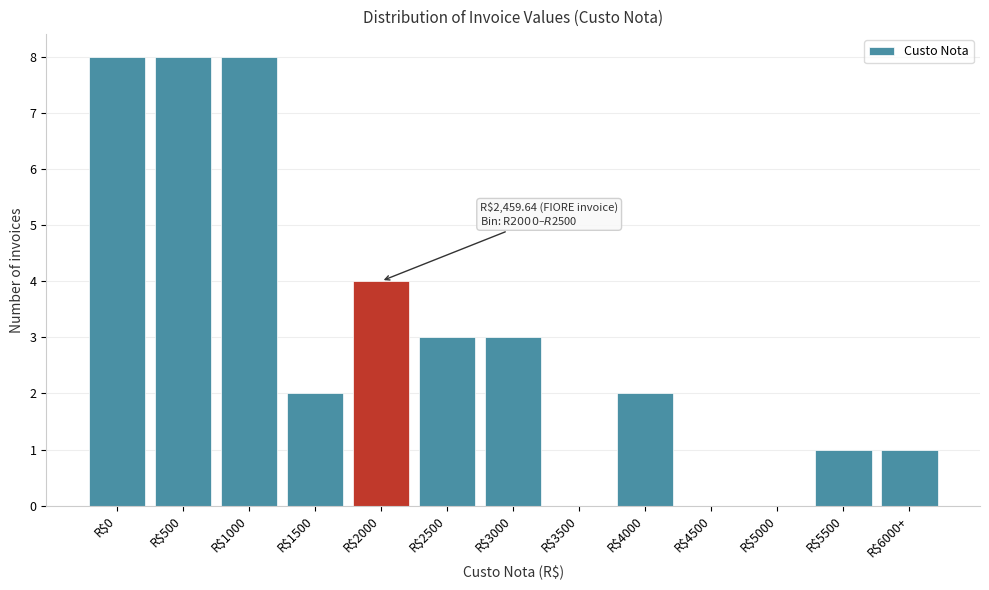

The value at R$2500 is 4. True or false?

False